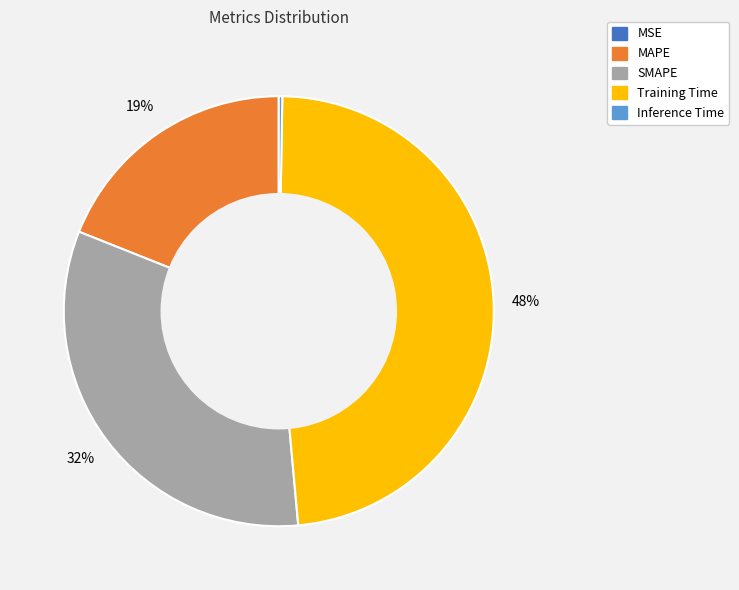

Which category has the biggest portion of the pie?

Training Time